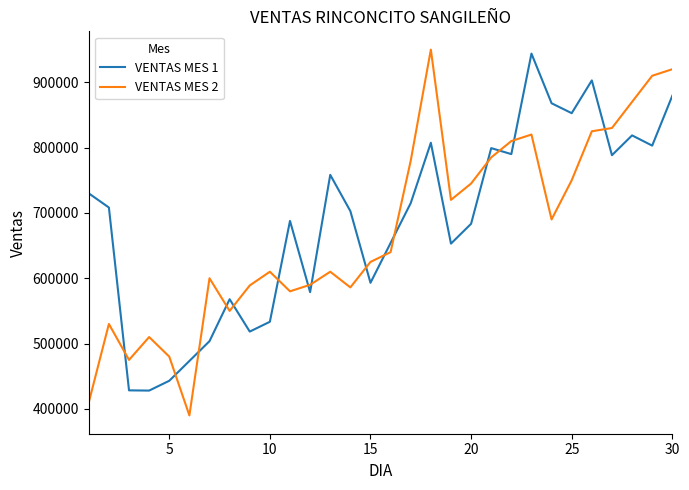

What is the difference between the maximum and minimum values in the VENTAS MES 1 series?

515890